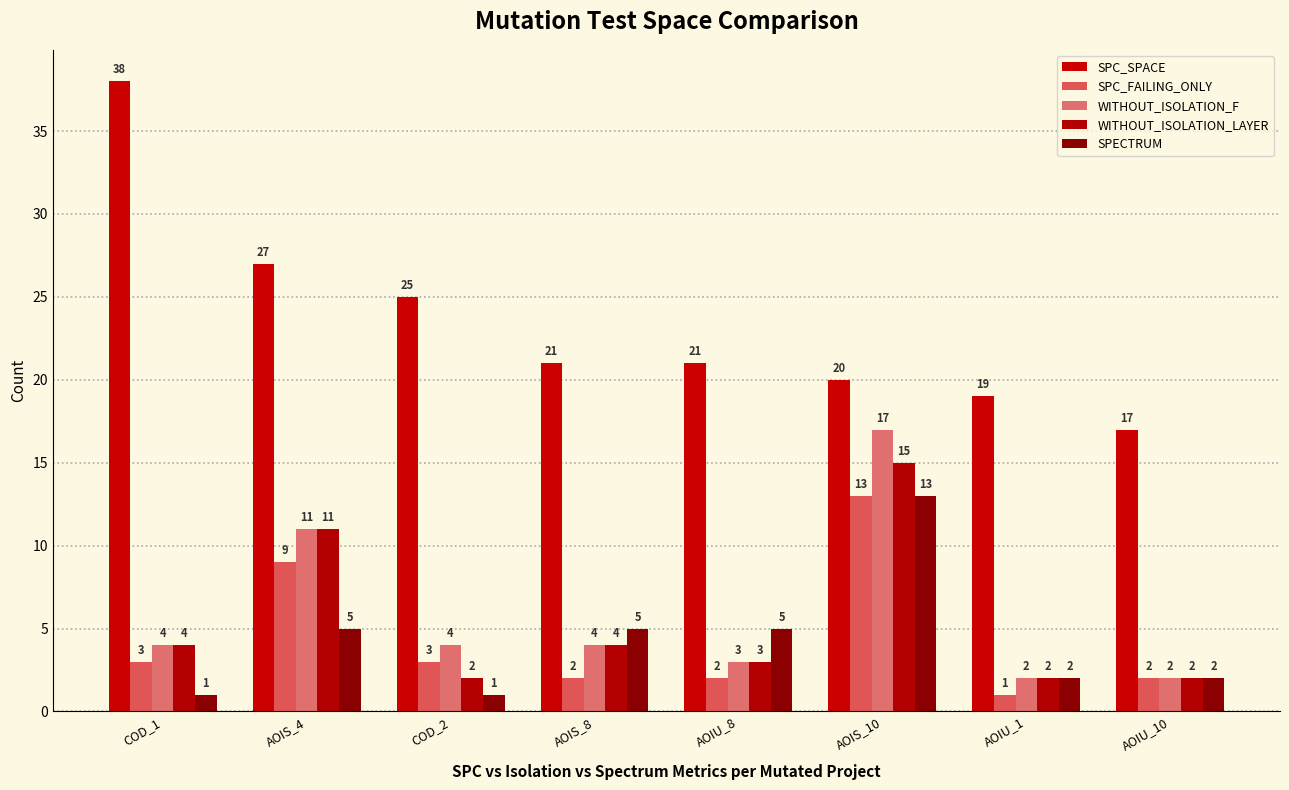

What is the maximum value shown in the chart?

38